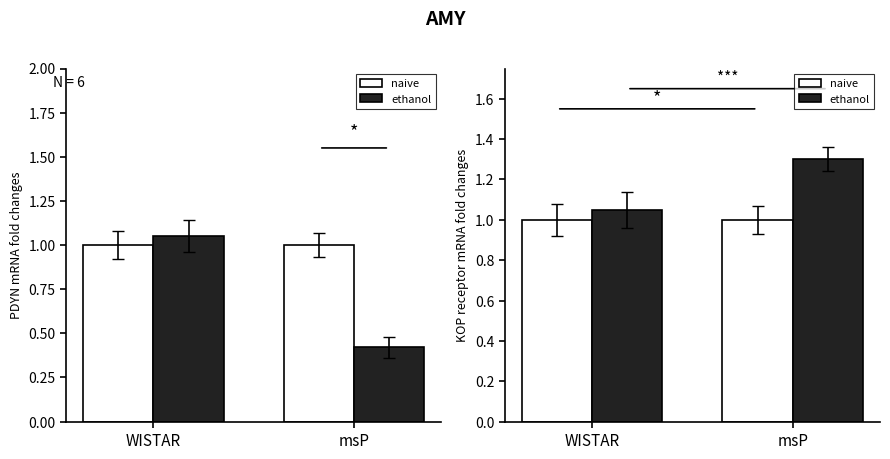

Are the bars horizontal?

No